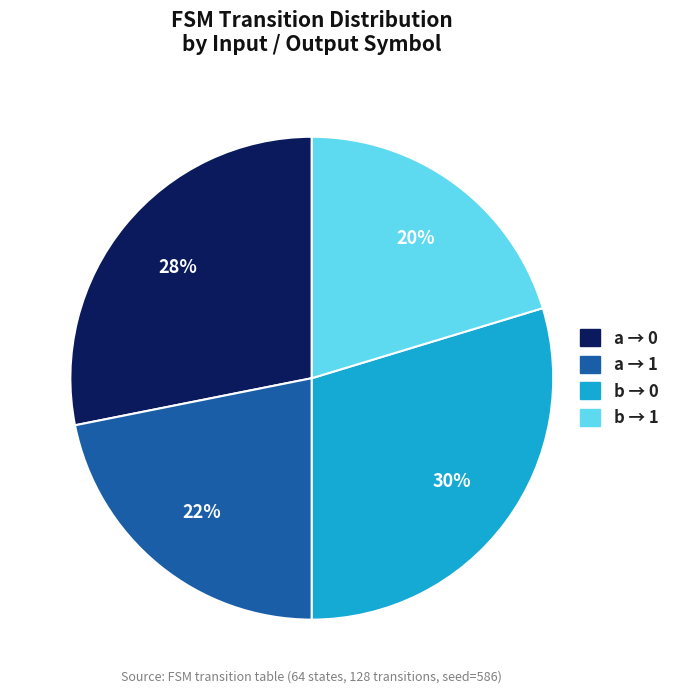

Is there a majority slice in this chart?

No